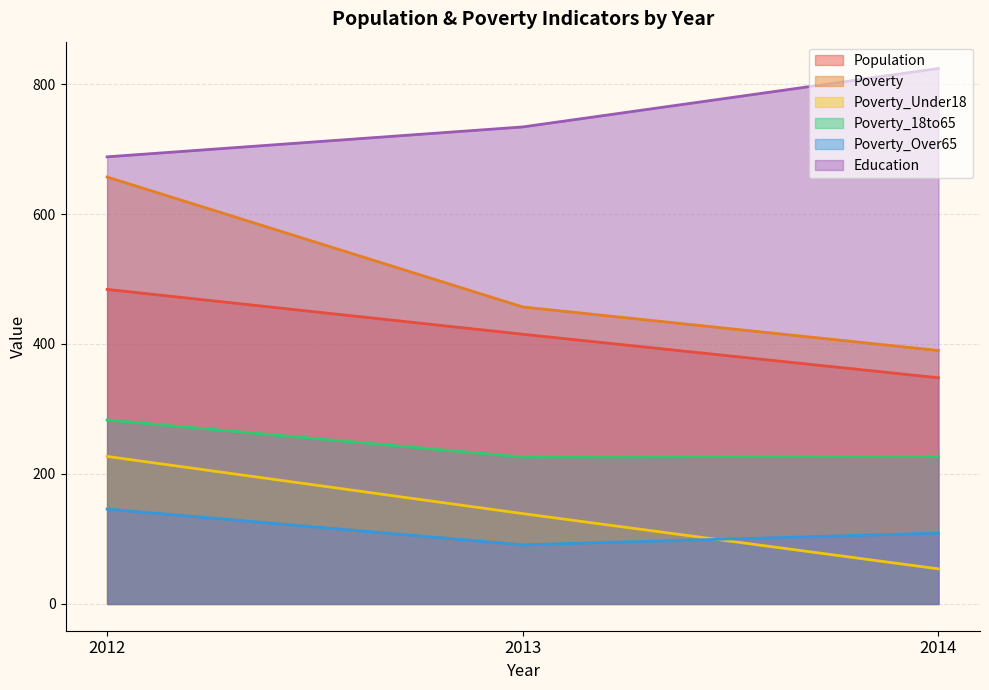

At how many categories does at least one series exceed 335?

3